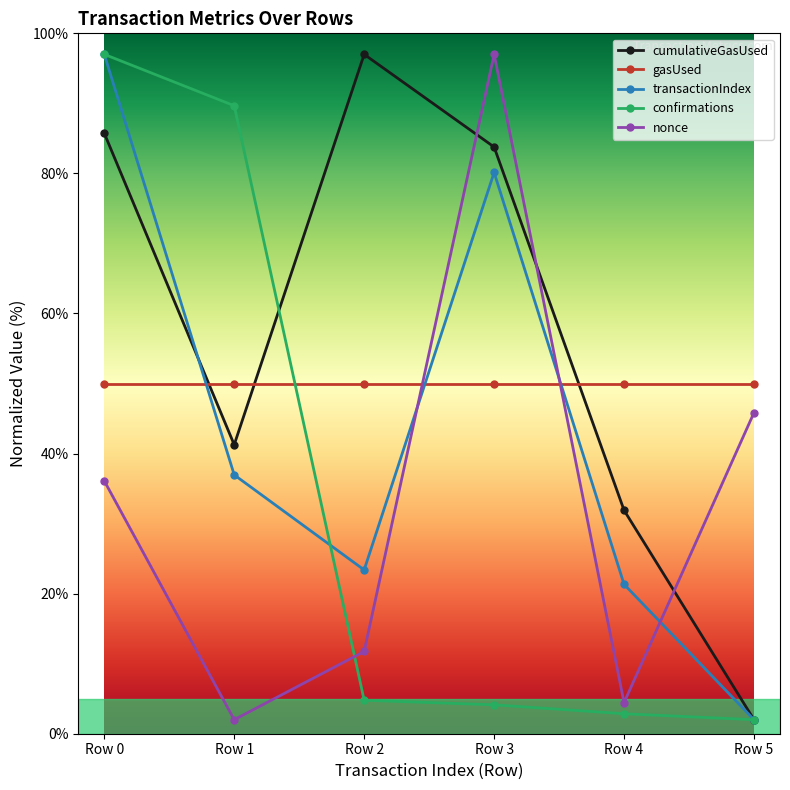

What is the spread (max minus min) of values at Row 3?

92.9